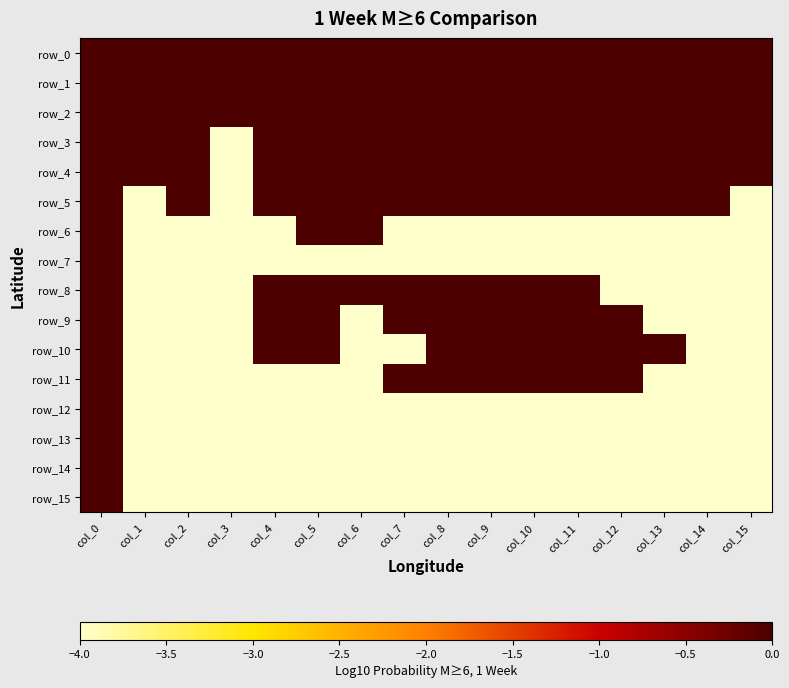

Which category has the highest value in the row_4 series?

col_0